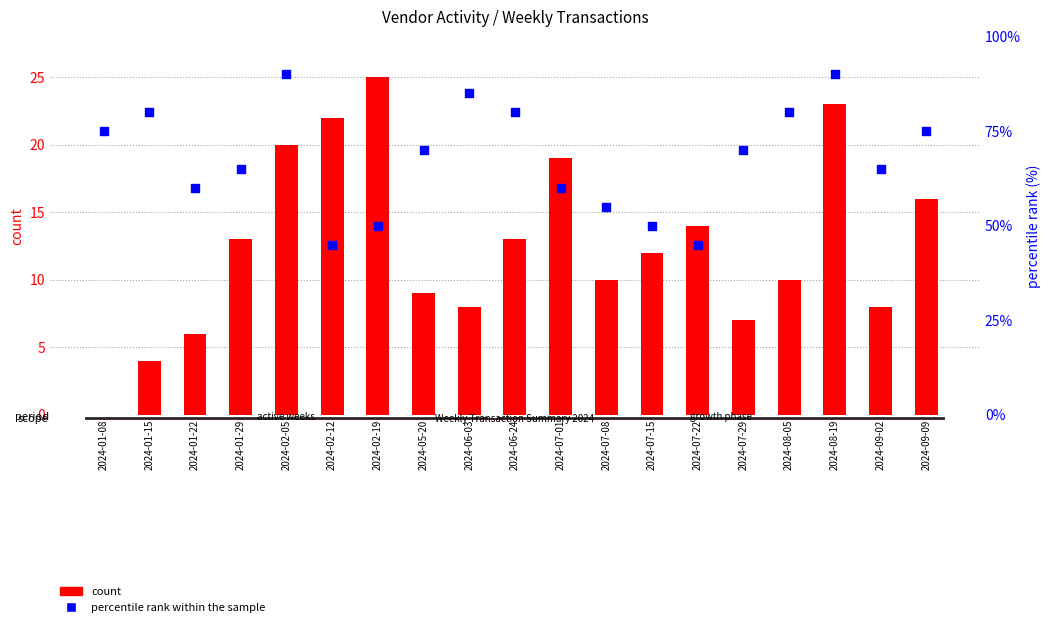

Which series has the largest Y range (max minus min)?

percentile rank within the sample